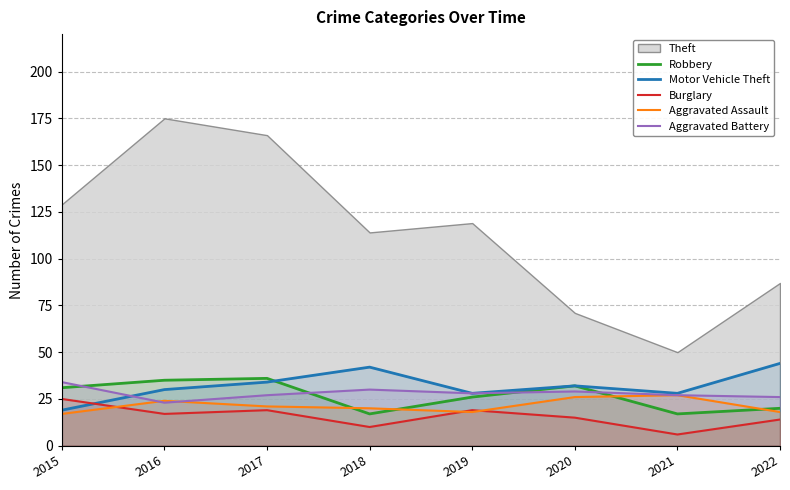

What is the highest value of the Burglary series?

25